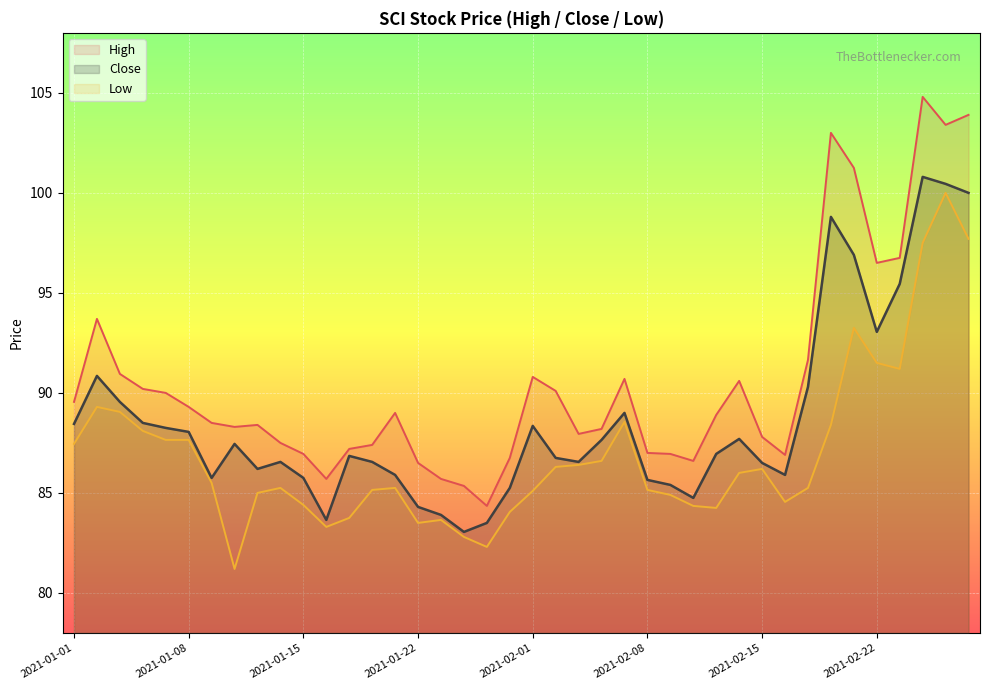

Reading right to left, transcribe all the data shown in this chart.

High: 103.9	103.4	104.8	96.8	96.5	101.2	103.0	91.7	86.9	87.8	90.6	88.9	86.6	87.0	87.0	90.7	88.2	88.0	90.1	90.8	86.8	84.3	85.3	85.7	86.5	89.0	87.4	87.2	85.7	87.0	87.5	88.4	88.3	88.5	89.3	90.0	90.2	91.0	93.7	89.5
Close: 100.0	100.5	100.8	95.5	93.0	96.9	98.8	90.3	85.9	86.5	87.7	87.0	84.8	85.4	85.7	89.0	87.7	86.5	86.8	88.3	85.2	83.5	83.0	83.9	84.3	85.9	86.5	86.8	83.7	85.8	86.5	86.2	87.5	85.8	88.0	88.2	88.5	89.5	90.8	88.5
Low: 97.7	100.0	97.5	91.2	91.5	93.2	88.4	85.2	84.5	86.2	86.0	84.2	84.3	84.9	85.2	88.5	86.6	86.4	86.3	85.1	84.0	82.3	82.8	83.7	83.5	85.2	85.2	83.8	83.3	84.4	85.2	85.0	81.2	85.5	87.7	87.7	88.1	89.0	89.3	87.5